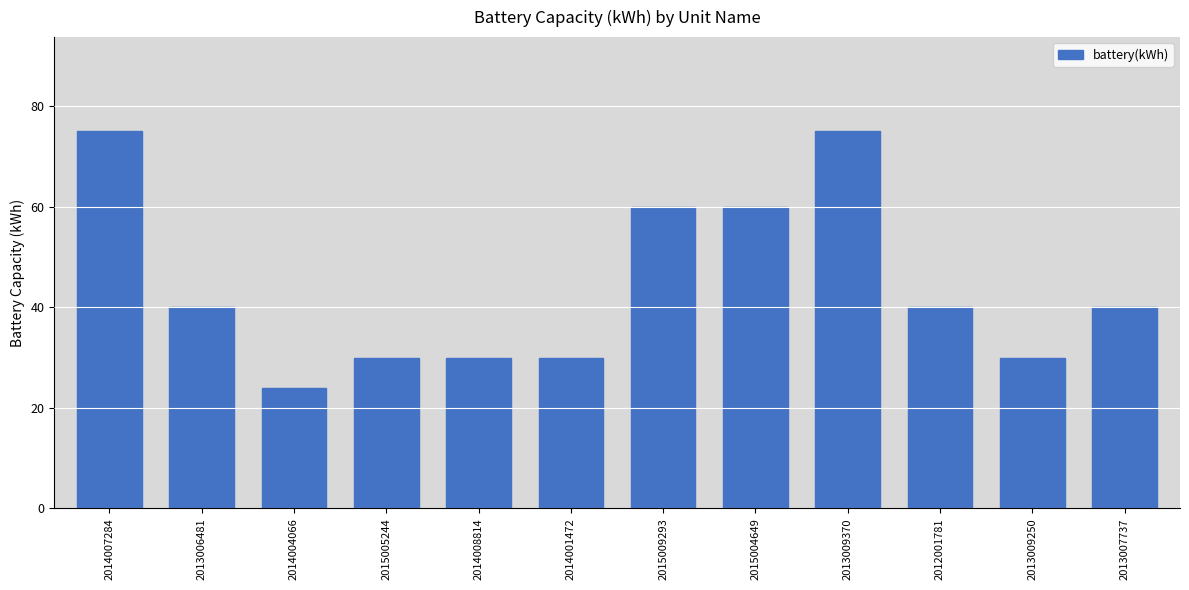

Reading left to right, list all the values displayed in this chart.

2014007284=75	2013006481=40	2014004066=24	2015005244=30	2014008814=30	2014001472=30	2015009293=60	2015004649=60	2013009370=75	2012001781=40	2013009250=30	2013007737=40